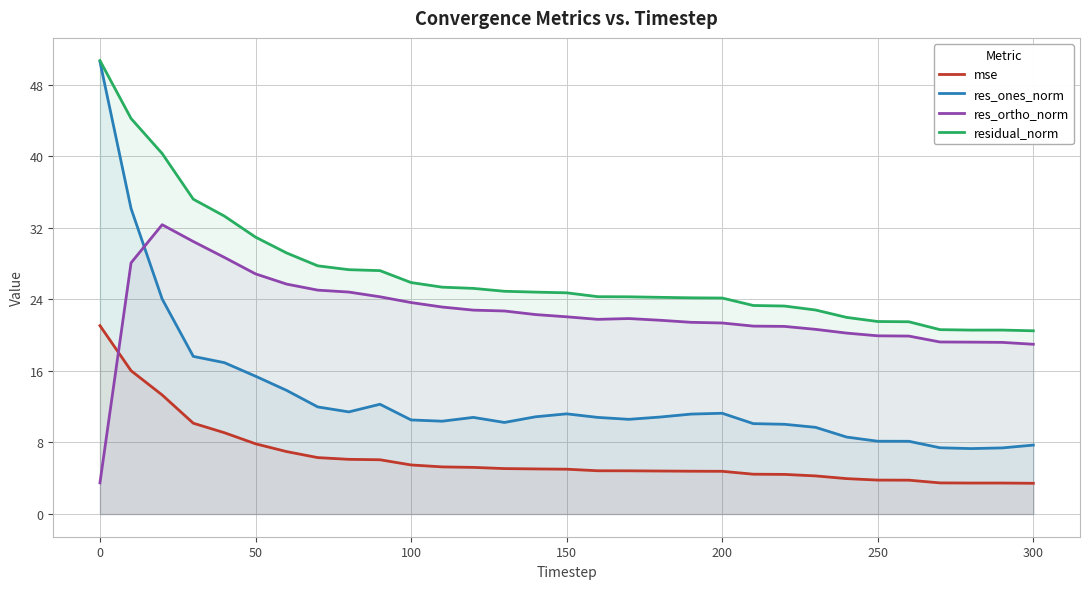

True or false: residual_norm and res_ones_norm intersect in this chart.

False